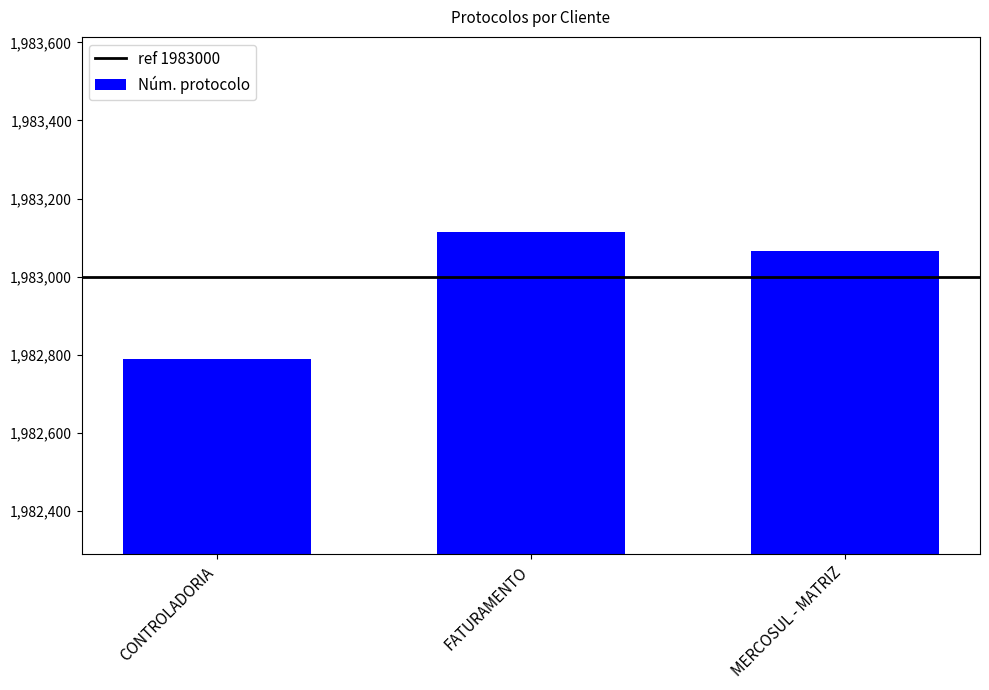

What is the smallest value displayed?

1982789